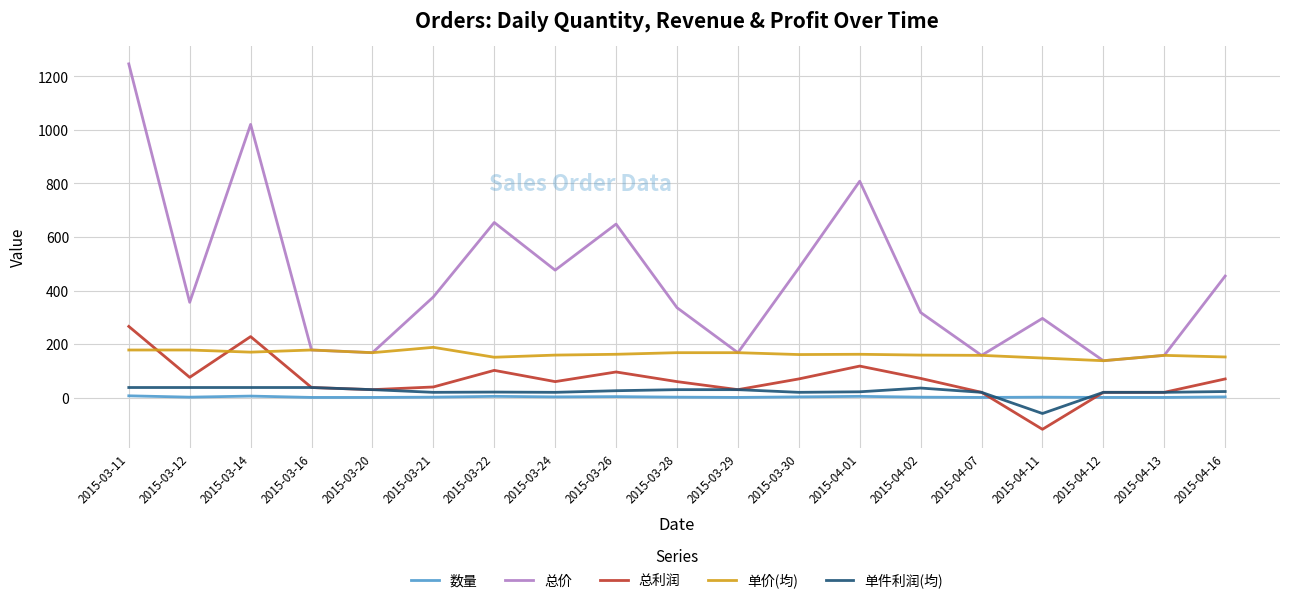

How many values in the 单价(均) series are below 162?

9